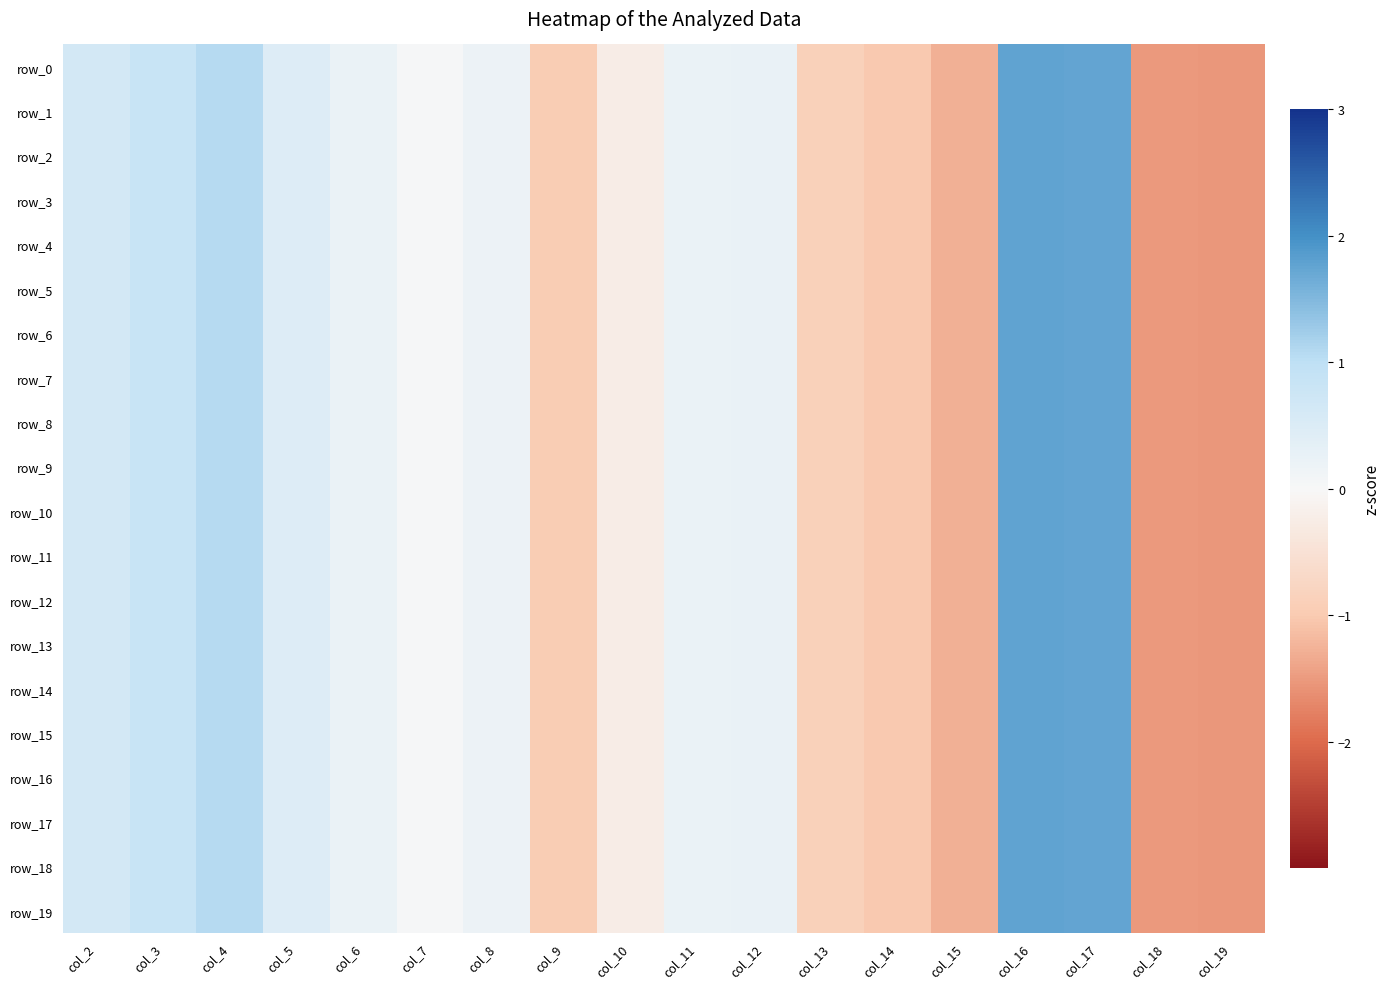

What is the sum of the row_13 values at col_8 and col_11?

0.4